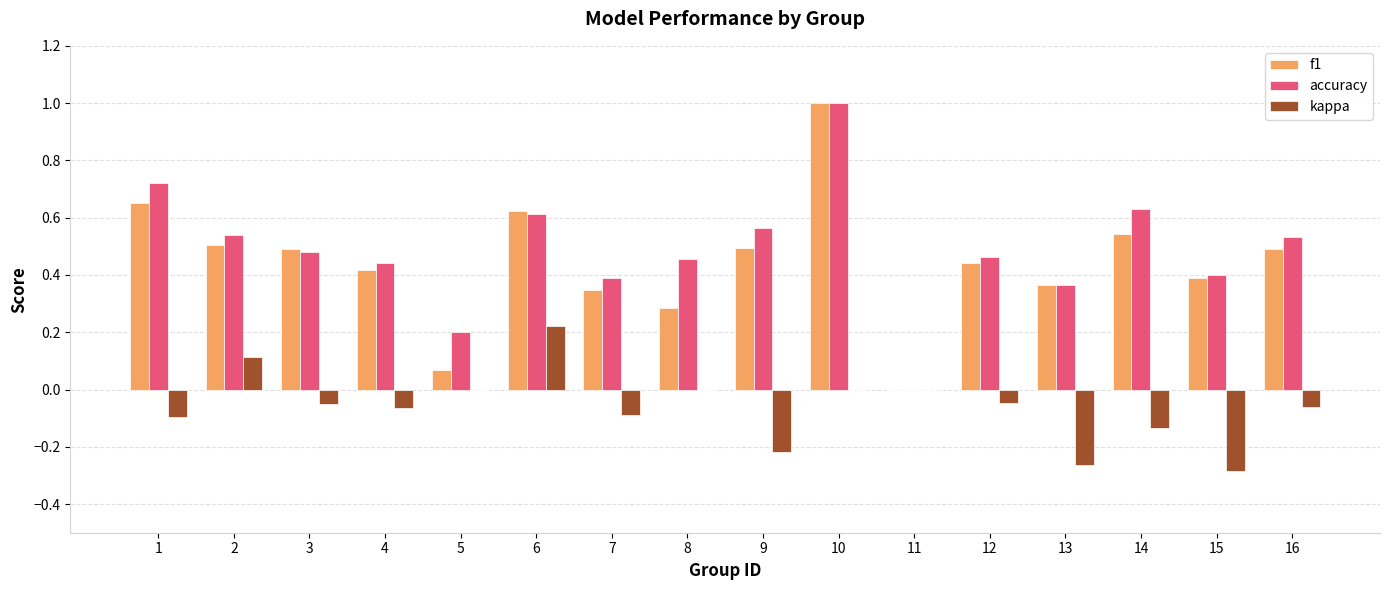

What is the greatest value displayed?

1.0